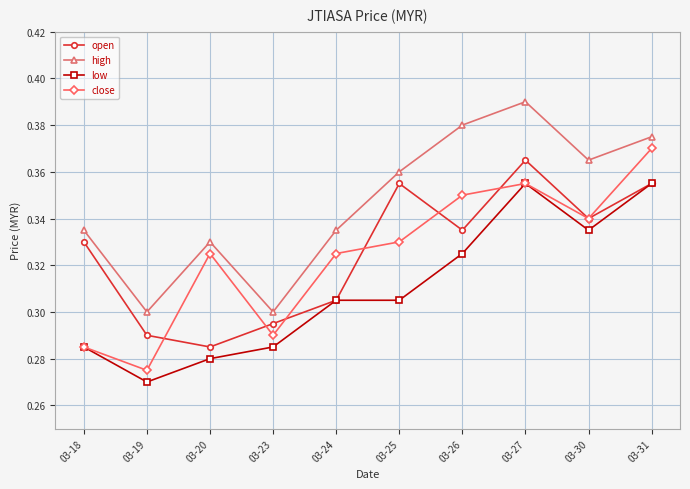

True or false: high and close intersect in this chart.

False